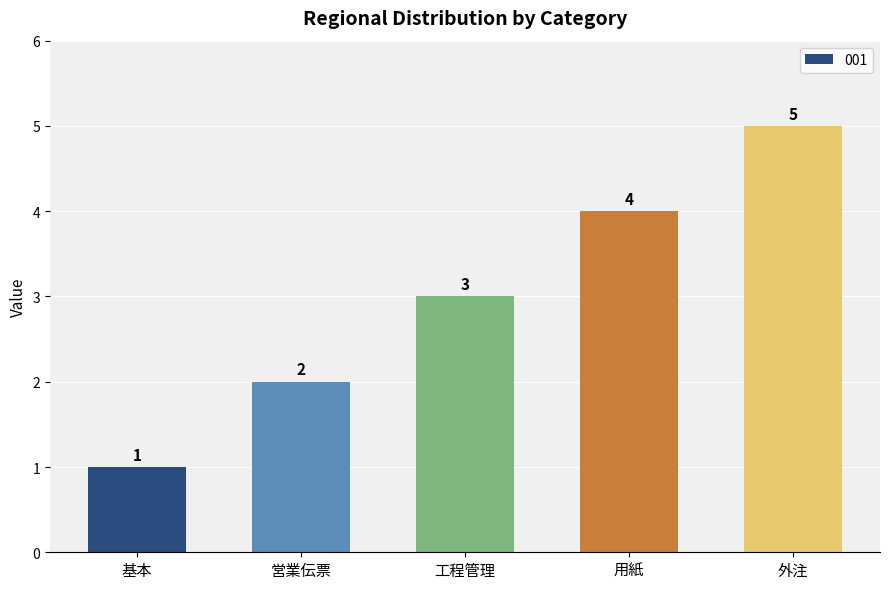

True or false: the data shows 1 at 営業伝票.

False